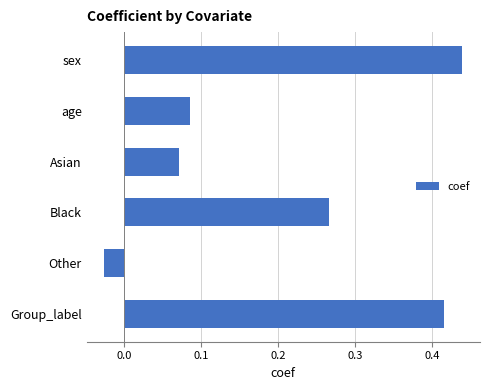

List the labels in order of value, smallest first.

Other, Asian, age, Black, Group_label, sex